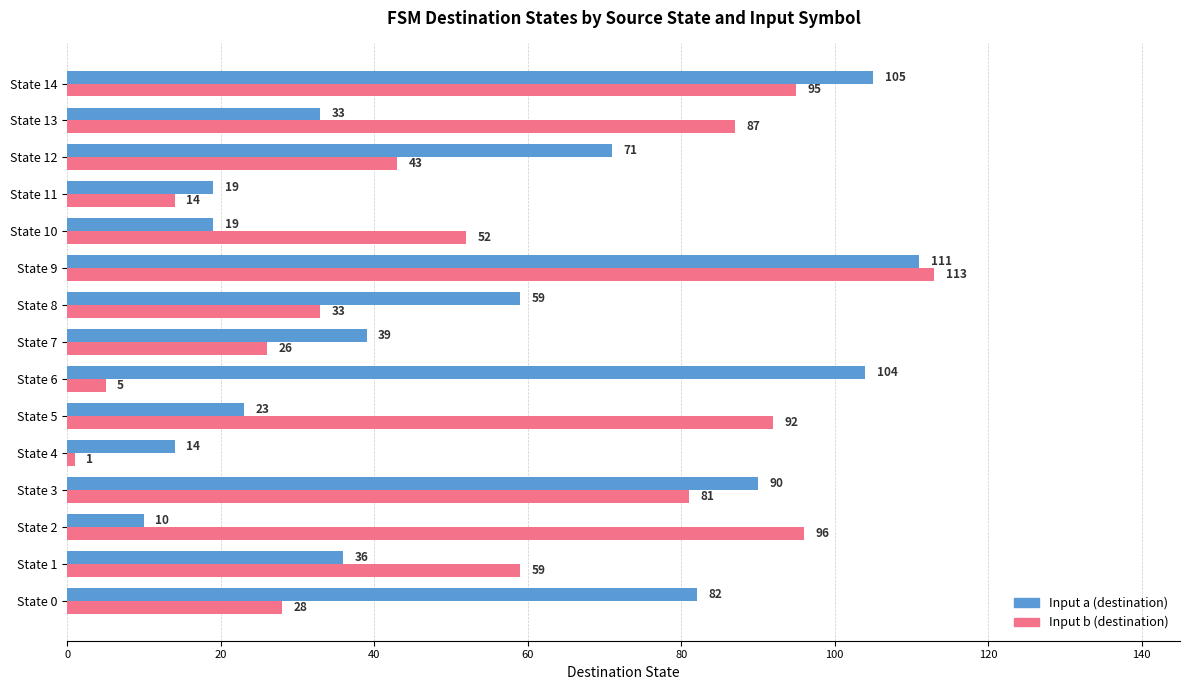

Rank the categories by Input b (destination) value from highest to lowest.

State 9, State 2, State 14, State 5, State 13, State 3, State 1, State 10, State 12, State 8, State 0, State 7, State 11, State 6, State 4